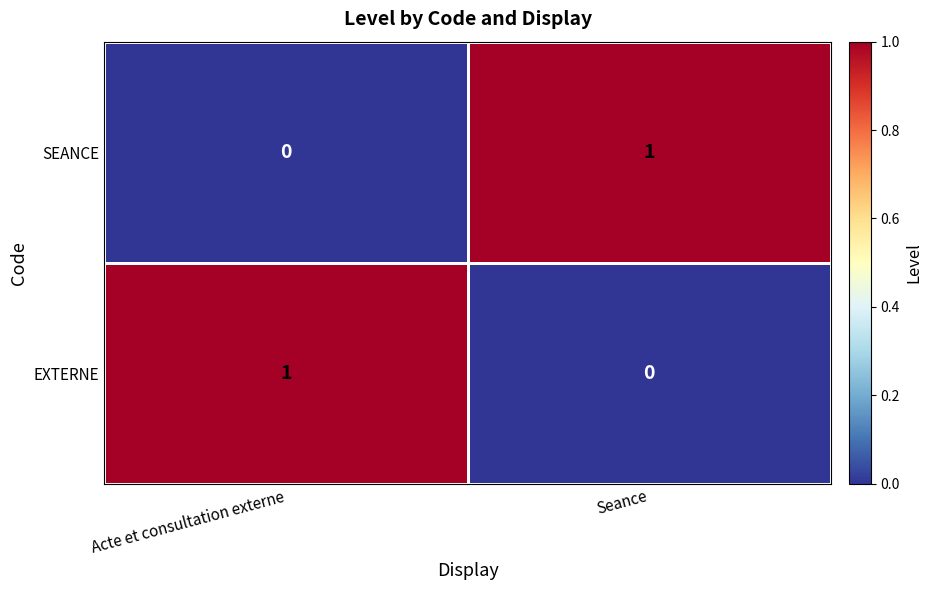

Reading right to left, extract all data points from this chart.

SEANCE: Seance=1	Acte et consultation externe=0
EXTERNE: Seance=0	Acte et consultation externe=1